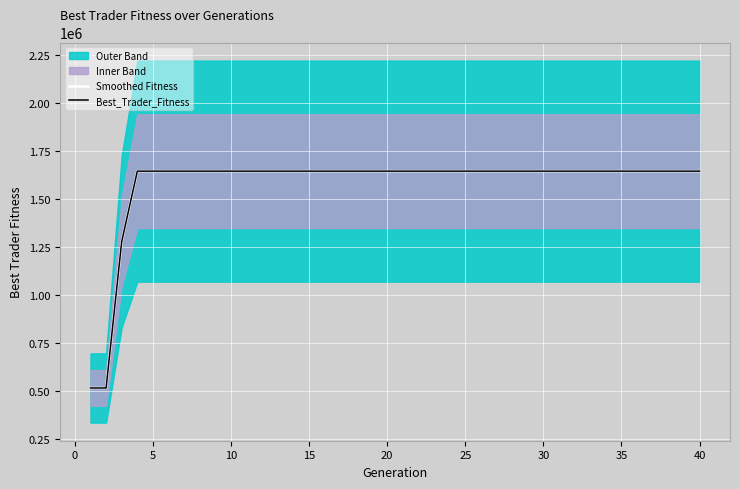

Which label corresponds to the largest value in the chart?

10